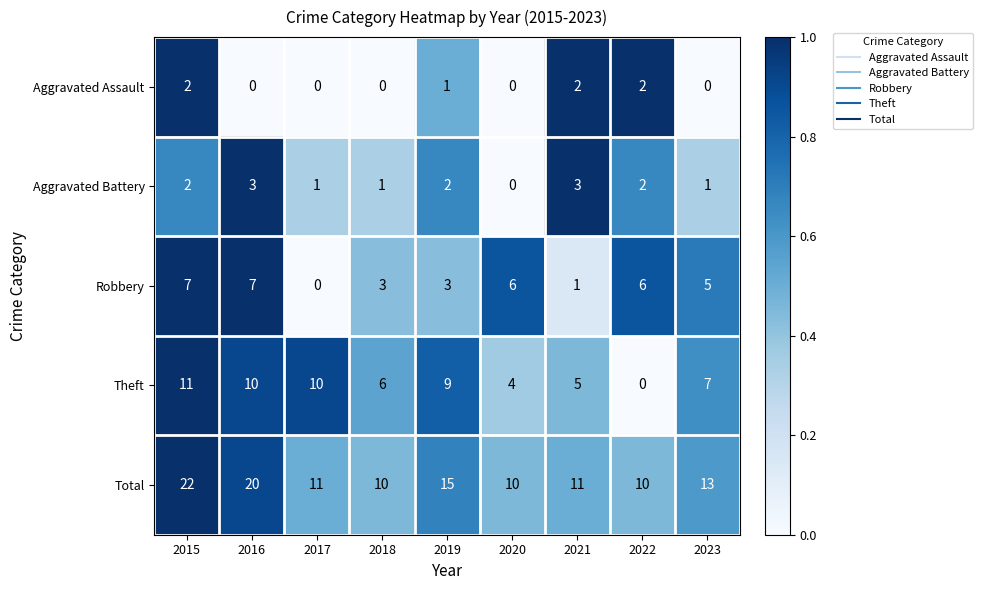

The value of Aggravated Assault at 2017 is -1. True or false?

False